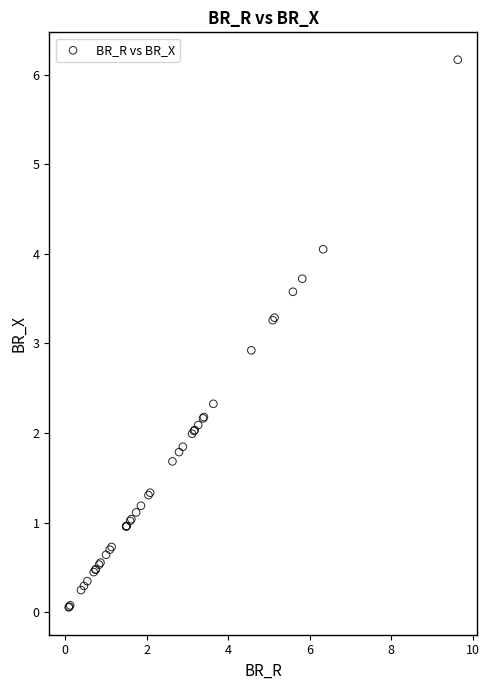

What Y value in the scatter plot is closest to 3?

2.9